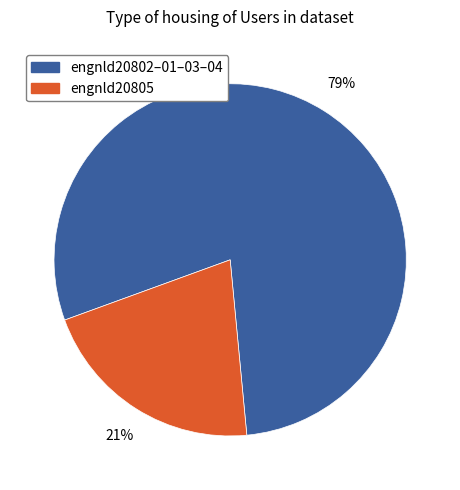

To the nearest percent, what is the average slice percentage?

50%